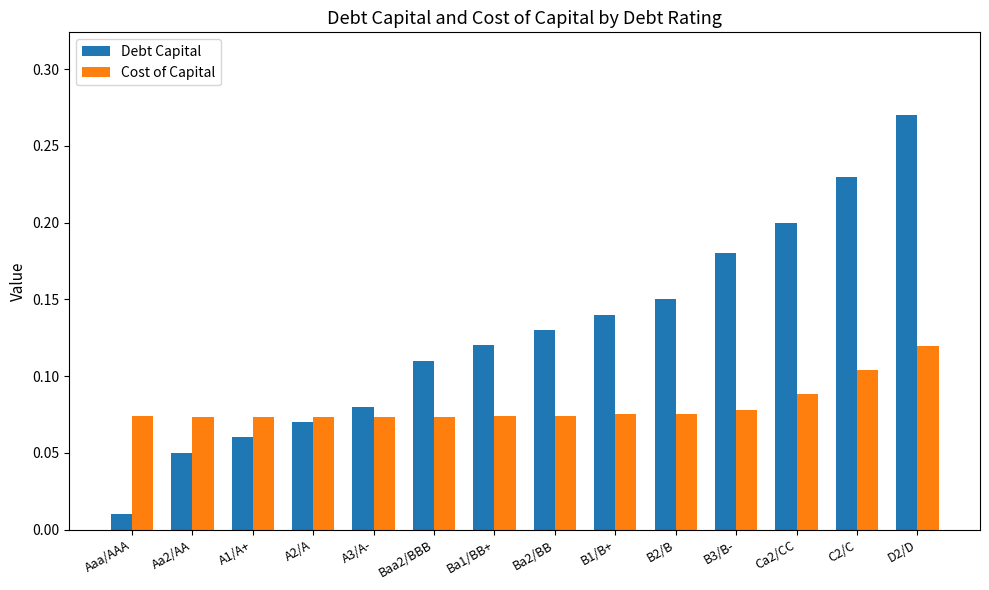

How many groups of bars are there?

14